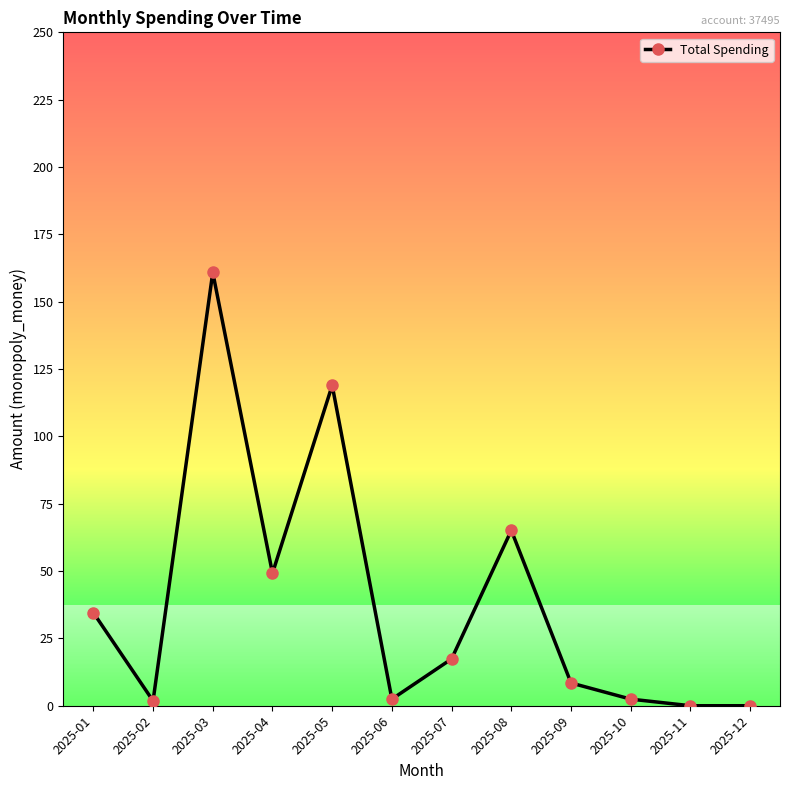

Which has a higher value, 2025-08 or 2025-03?

2025-03